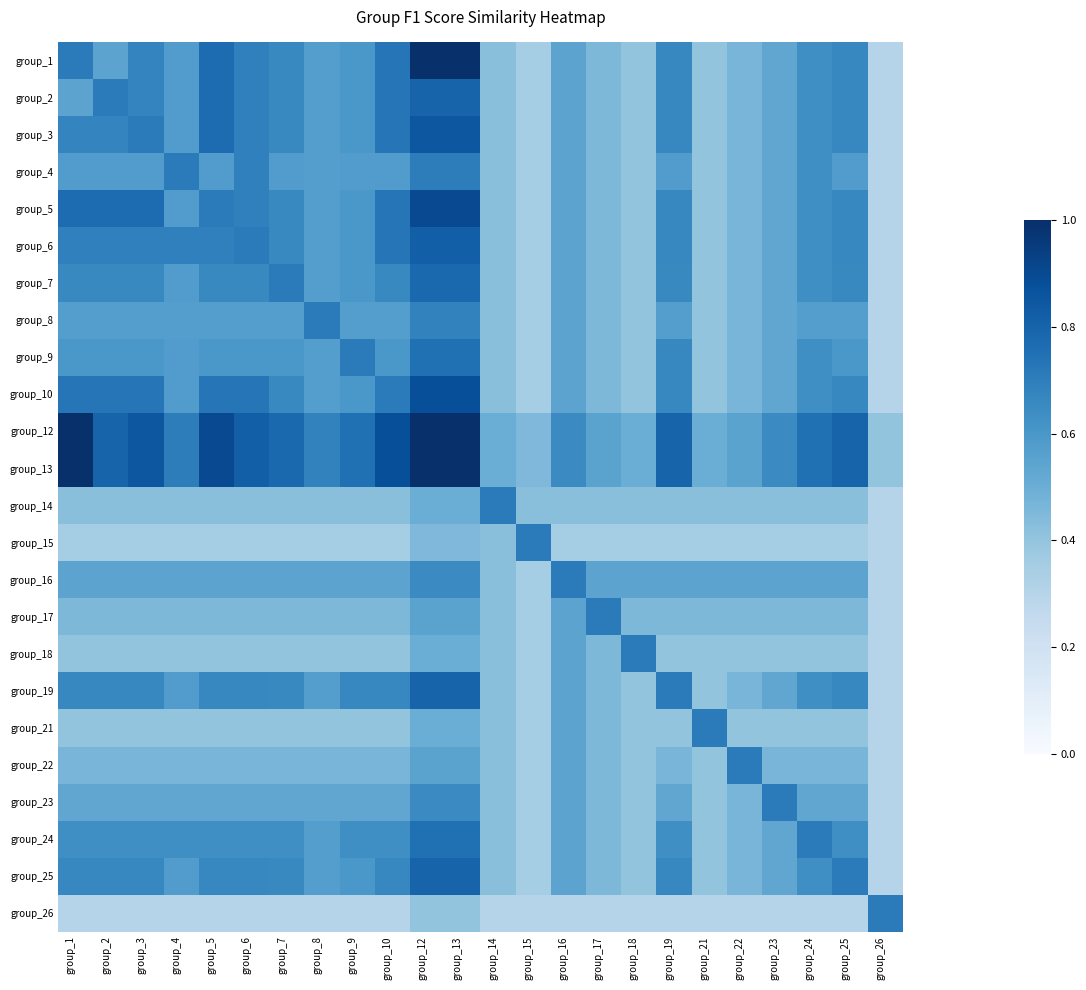

What is the greatest value displayed?

1.0